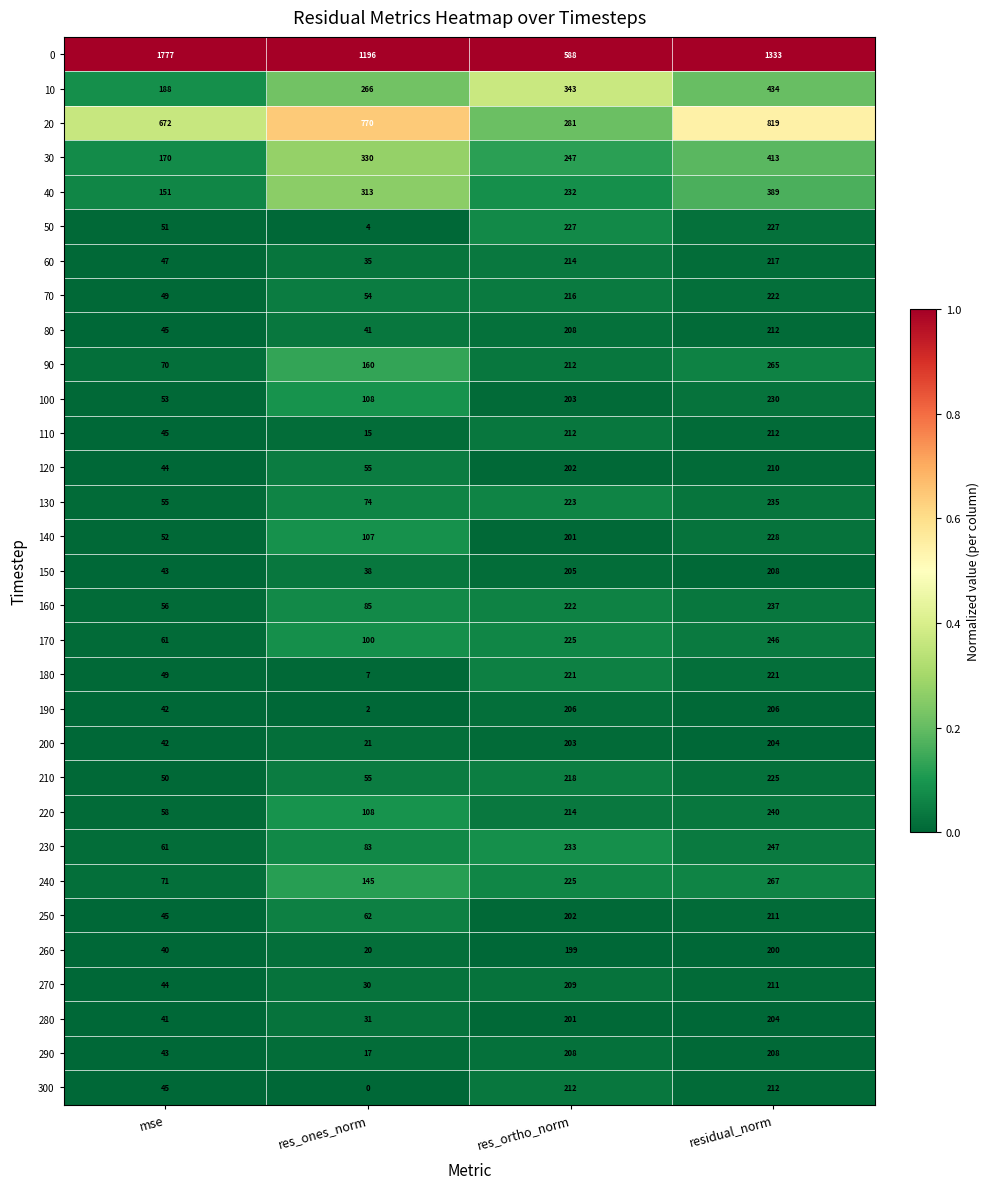

At which category does the chart reach its peak across all series?

mse